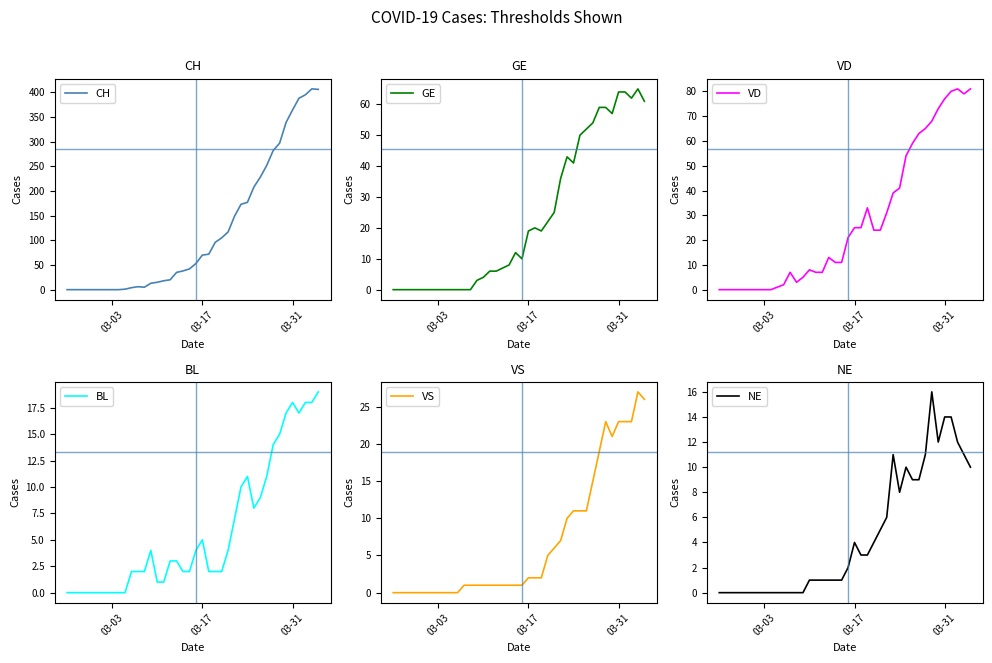

Does the chart have visible grid lines?

No